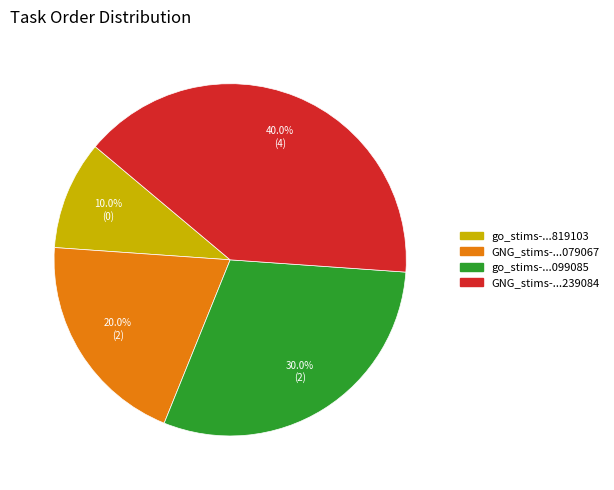

What is the smallest slice in the pie chart?

go_stims-...819103